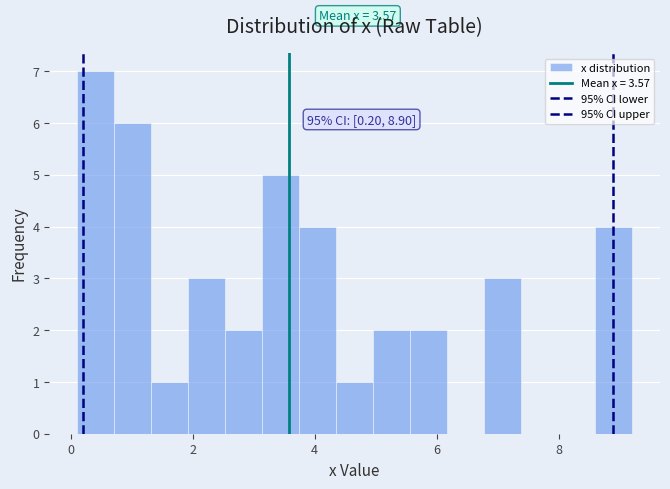

Around what value on the x-axis is the tallest bar? Give the approximate position of its centre, as read against the axis.

0.4